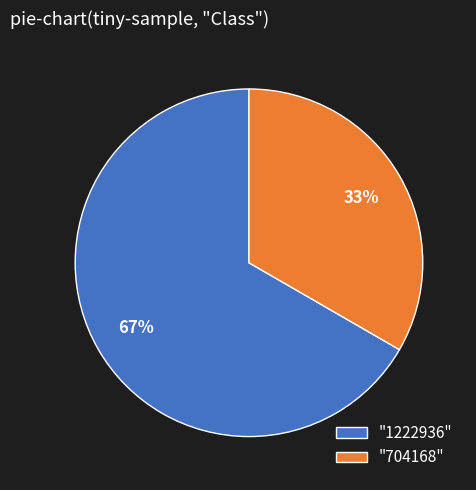

Which slice is the largest?

"1222936"